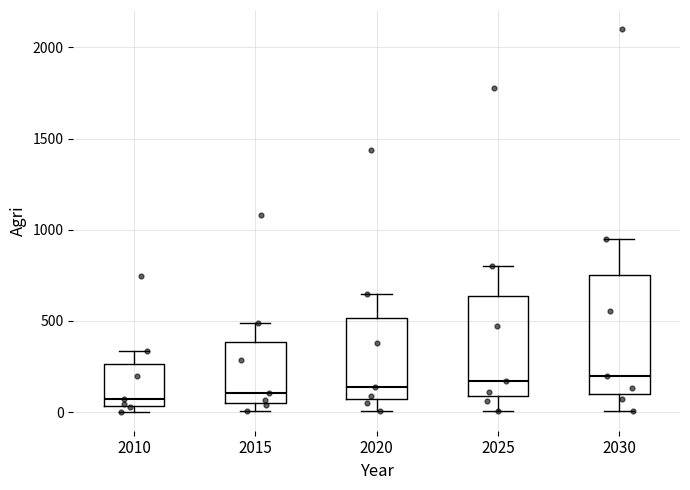

Reading left to right, read every box against the y-axis: the position of its median line, the range the box covers, and the ends of its whiskers. The values are not printed on the chart, so give them approximately, as read against the axis.

2010: median 50 (just above the box's lower edge), box 50 to 250, whiskers 0 to 350
2015: median 100, box 50 to 400, whiskers 0 to 500
2020: median 150, box 50 to 500, whiskers 0 to 650
2025: median 150, box 100 to 650, whiskers 0 to 800
2030: median 200, box 100 to 750, whiskers 0 to 950